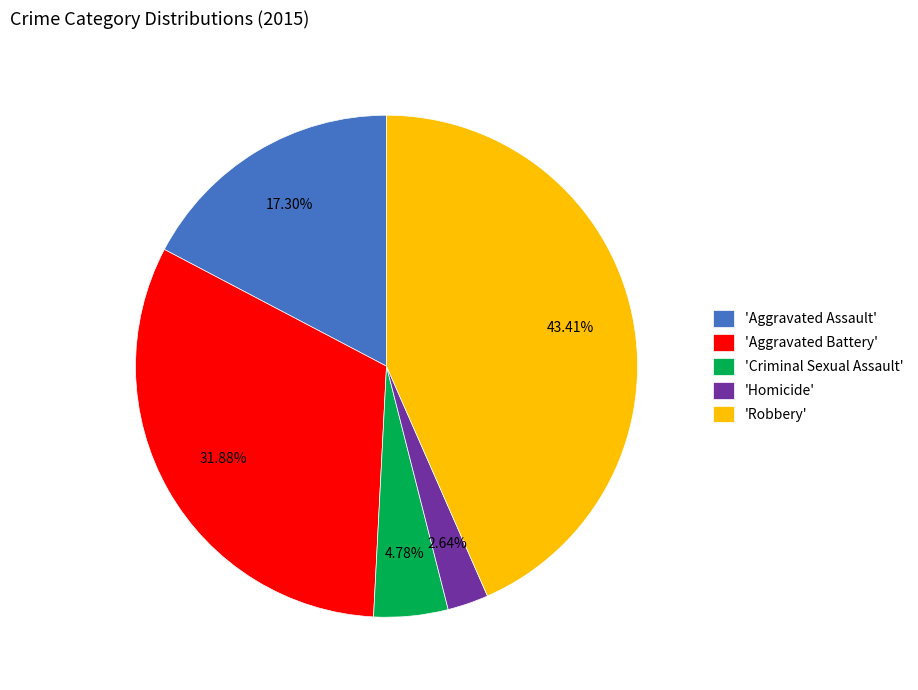

Is there a majority slice in this chart?

No